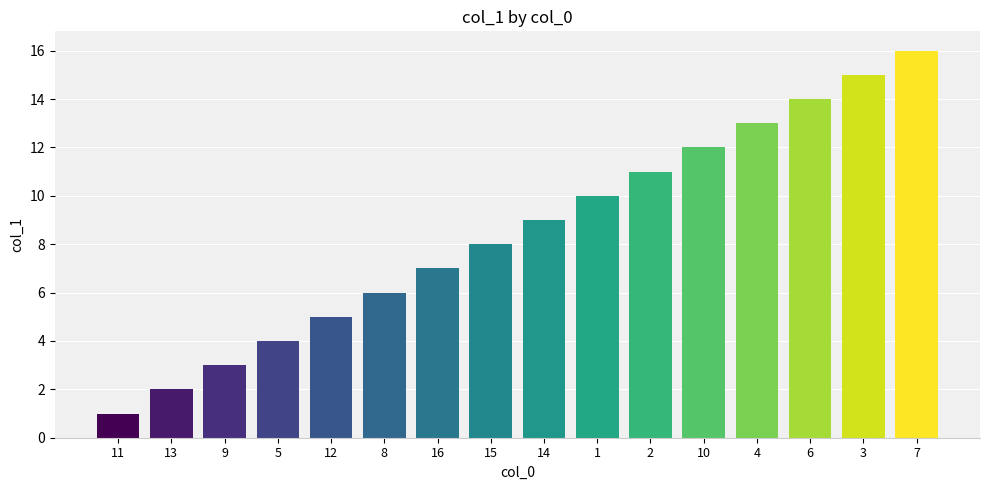

The value at 11 is 1. True or false?

True